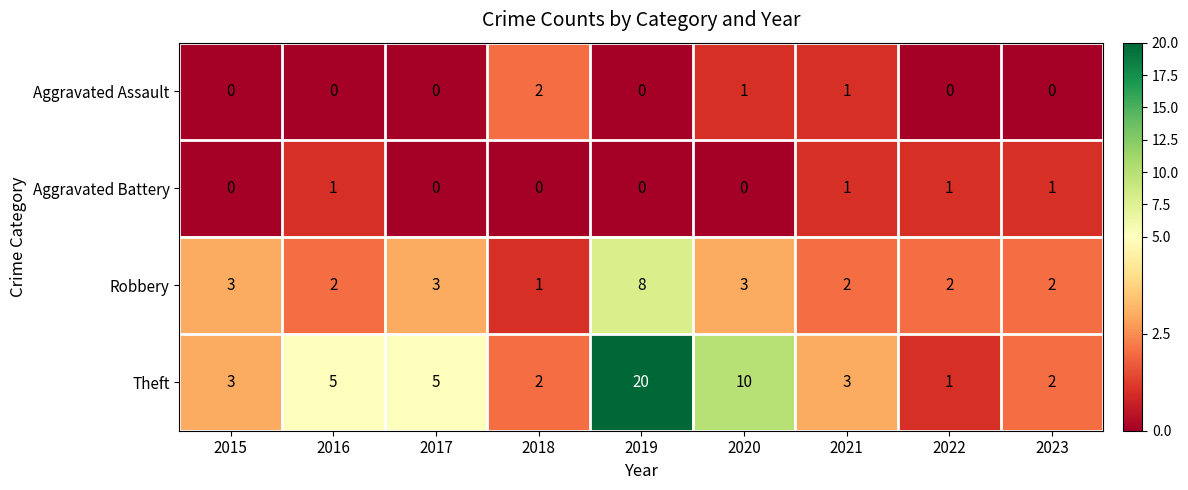

True or false: Theft has a value of 1 at 2021.

False